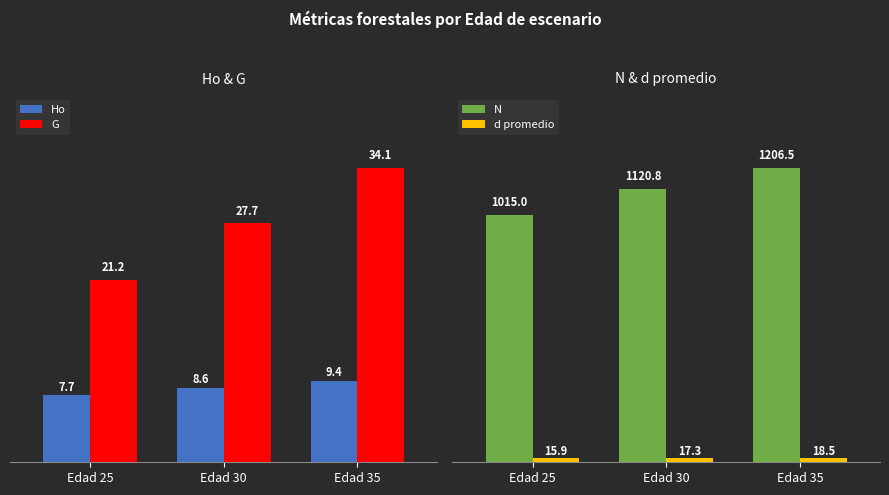

What are all the series names shown in the legend?

Ho, G, N, d promedio